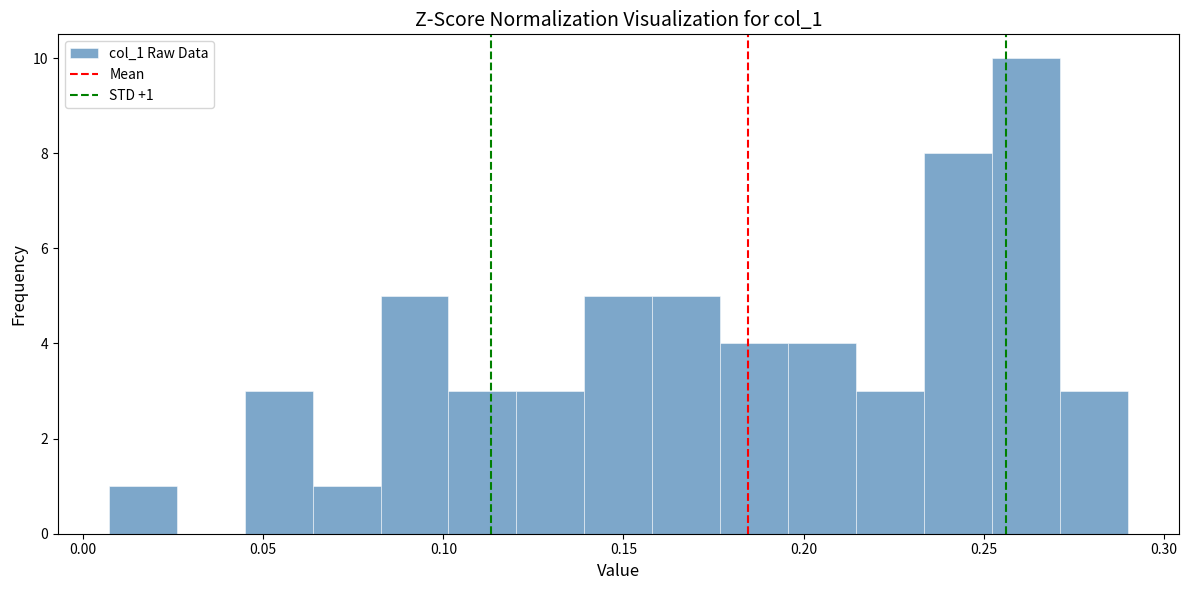

Around what value on the x-axis is the tallest bar? Give the approximate position of its centre, as read against the axis.

0.260